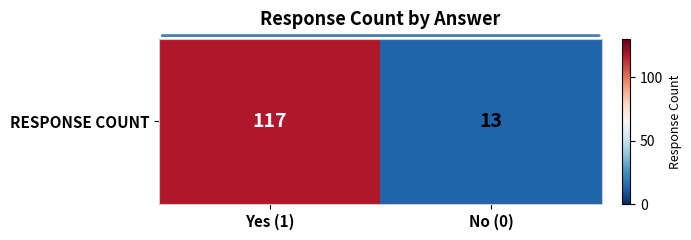

Reading right to left, list all the values displayed in this chart.

13	117